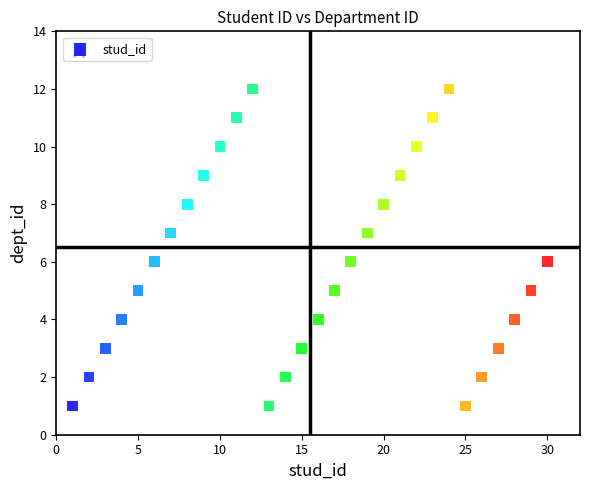

What is the range of X values (max minus min)?

29